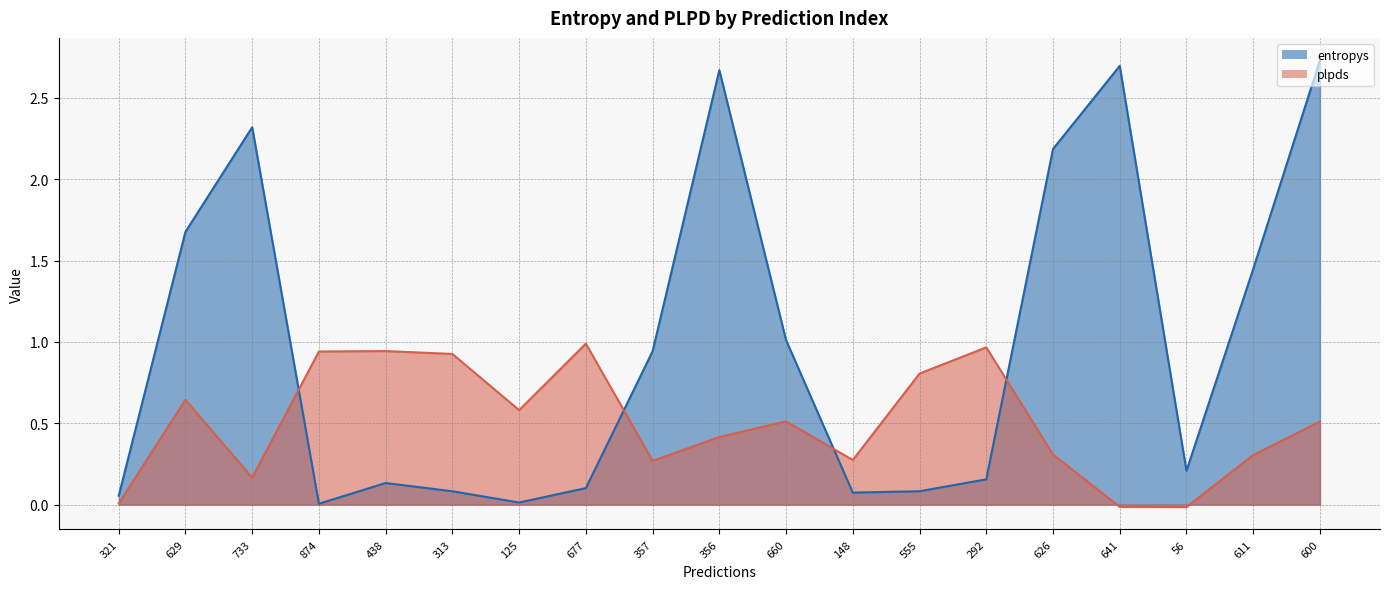

Reading right to left, transcribe all the data shown in this chart.

entropys: 600=2.7	611=1.4	56=0.2	641=2.7	626=2.2	292=0.2	555=0.1	148=0.1	660=1.0	356=2.7	357=0.9	677=0.1	125=0.0	313=0.1	438=0.1	874=0.0	733=2.3	629=1.7	321=0.1
plpds: 600=0.5	611=0.3	56=-0.0	641=-0.0	626=0.3	292=1.0	555=0.8	148=0.3	660=0.5	356=0.4	357=0.3	677=1.0	125=0.6	313=0.9	438=0.9	874=0.9	733=0.2	629=0.6	321=0.0